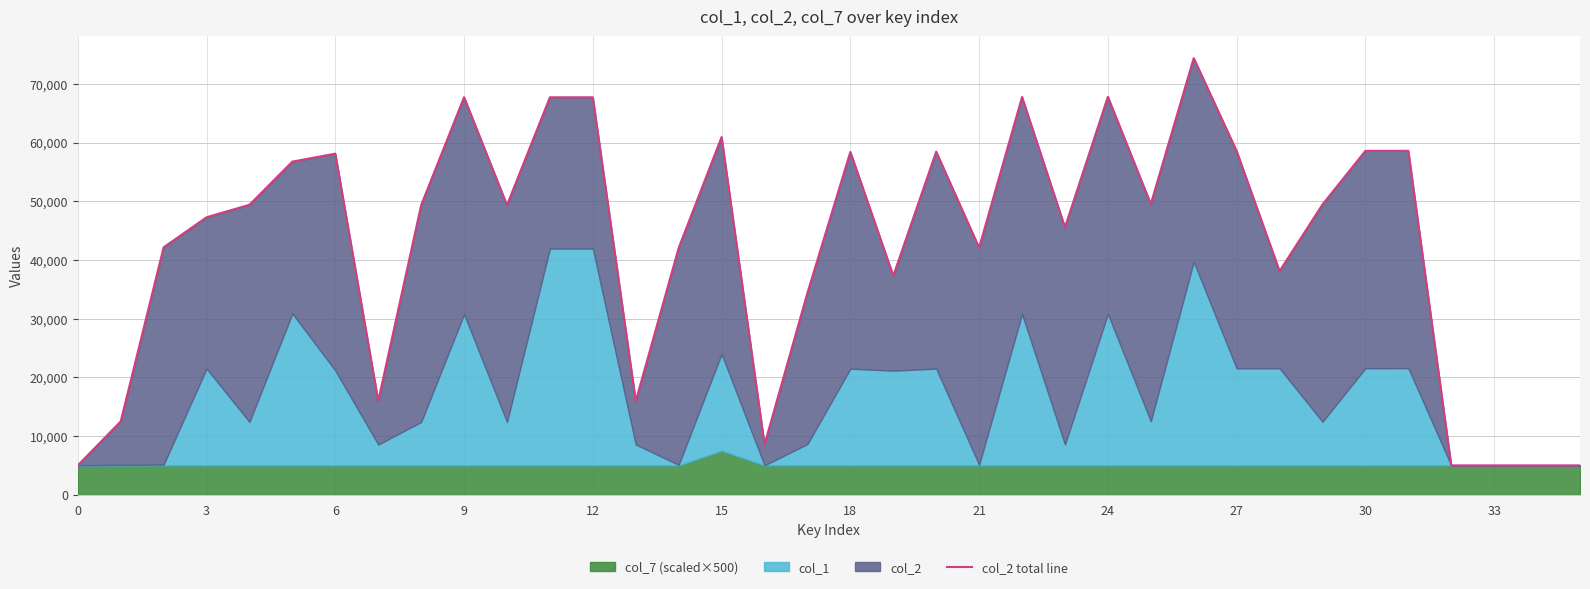

What is the sum of all values?

1535299